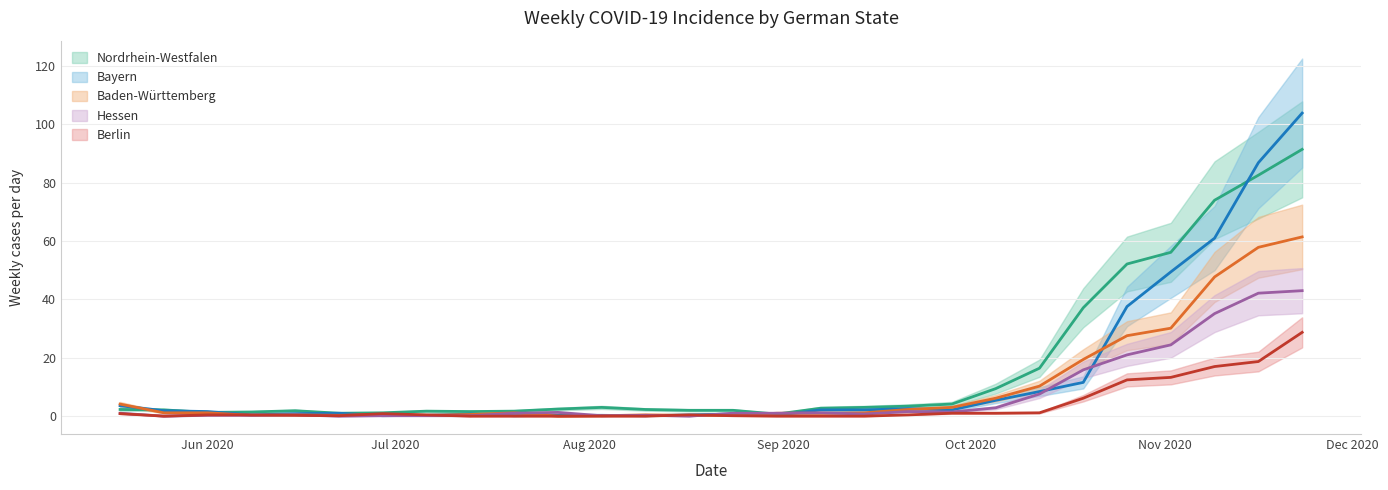

At which category does Baden-Wurttemberg reach its first local peak?

2020-06-15